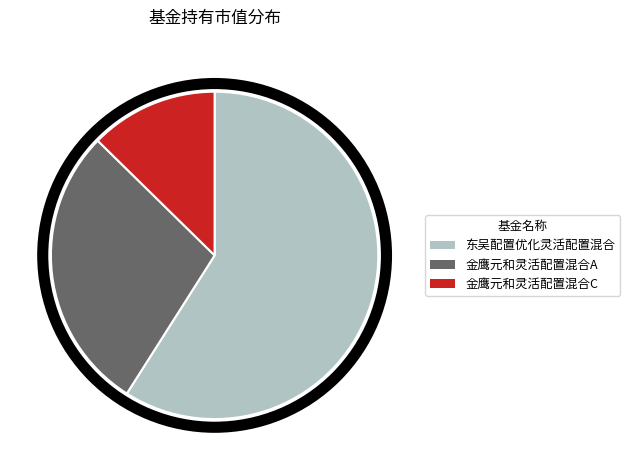

Which slice is the smallest?

金鹰元和灵活配置混合C